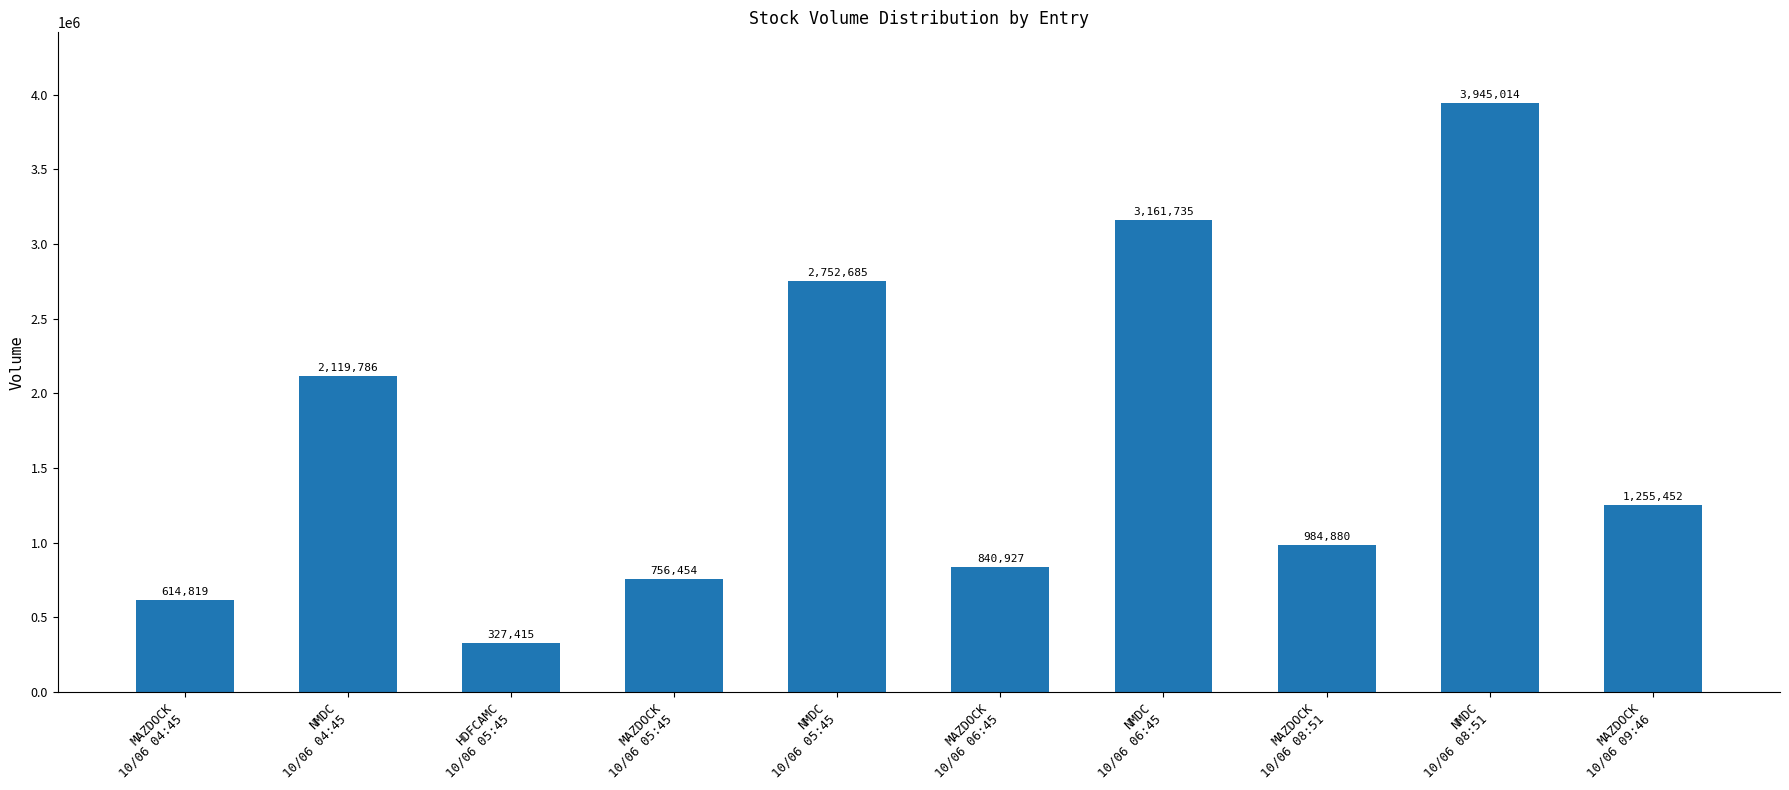

Are the bars grouped side by side (vs. stacked)?

No